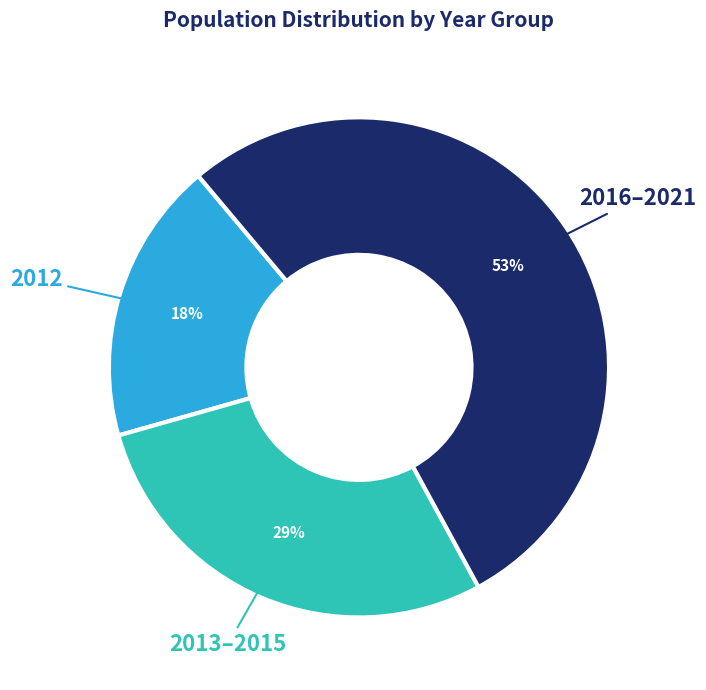

To the nearest percent, what is the average slice percentage?

33%